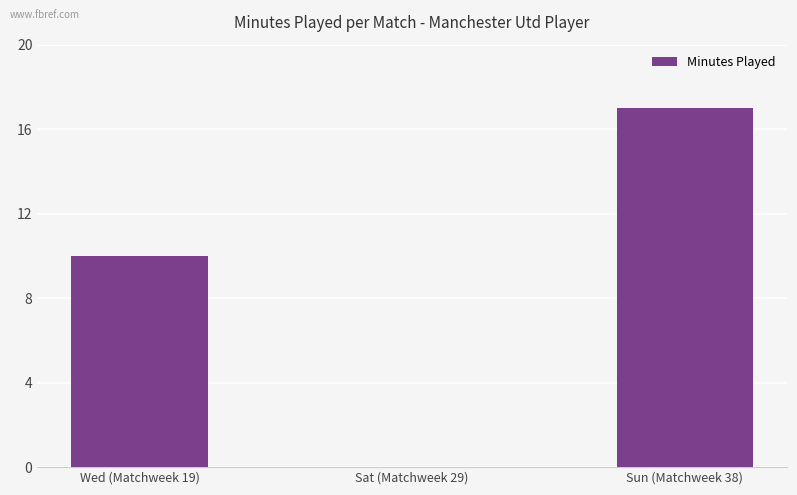

What is the maximum value shown in the chart?

17